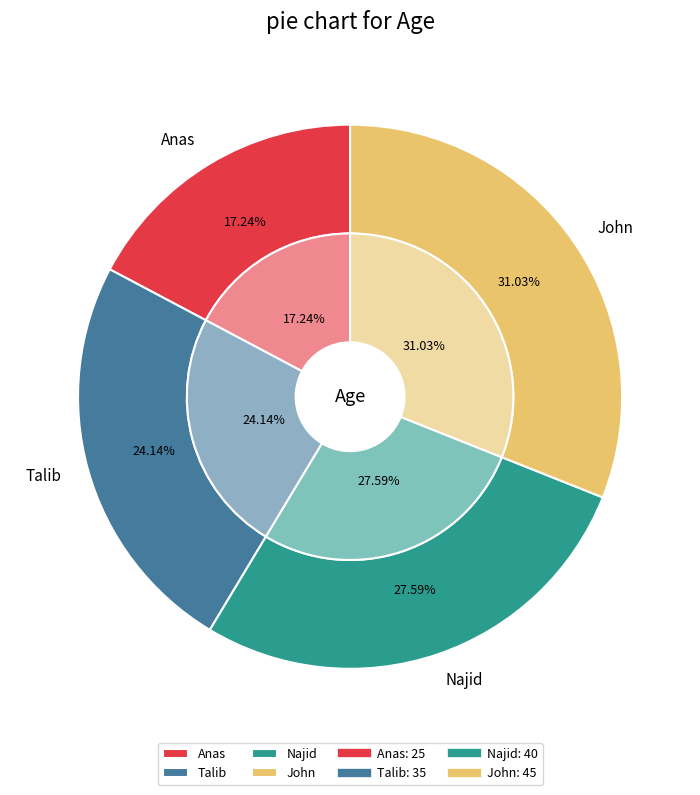

Which slice is the largest?

John